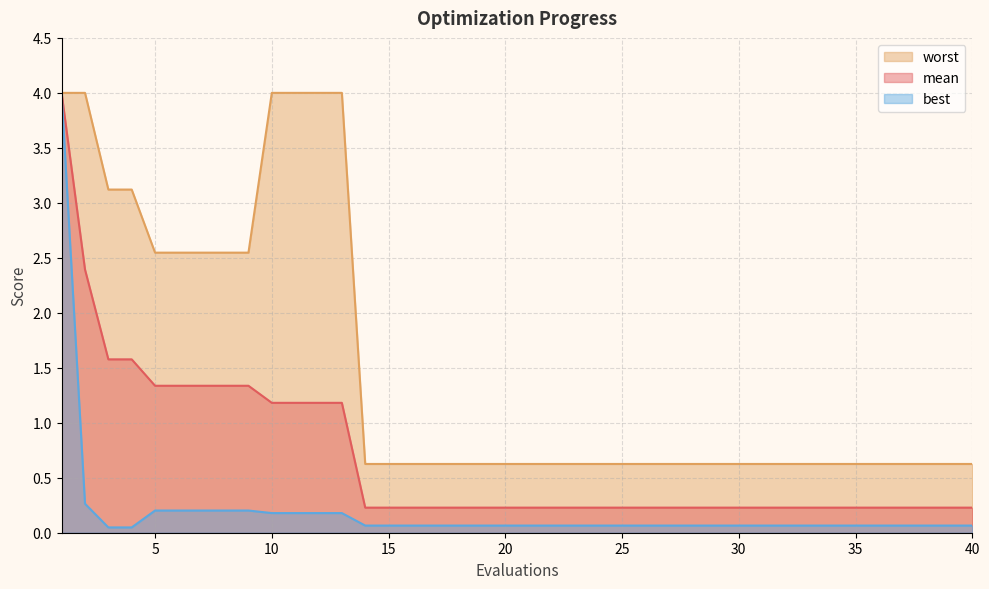

List the series in order of their overall mean, lowest first.

best, mean, worst